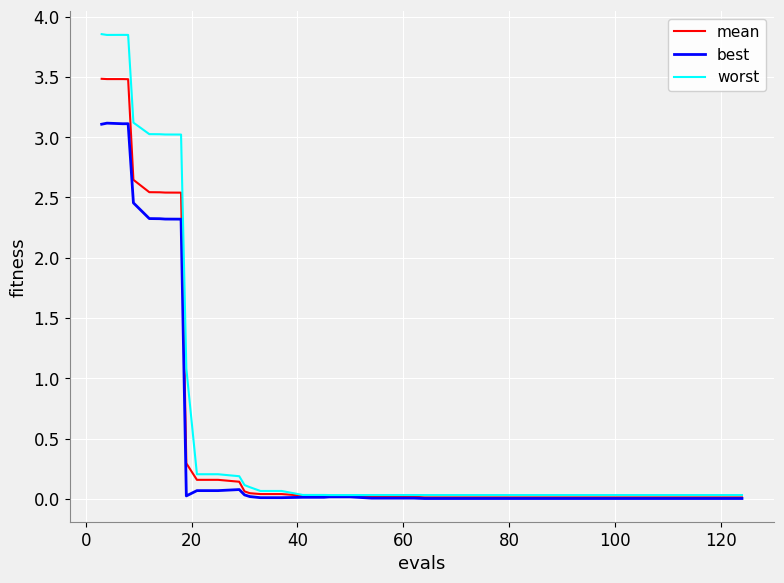

What is the maximum value for best?

3.1